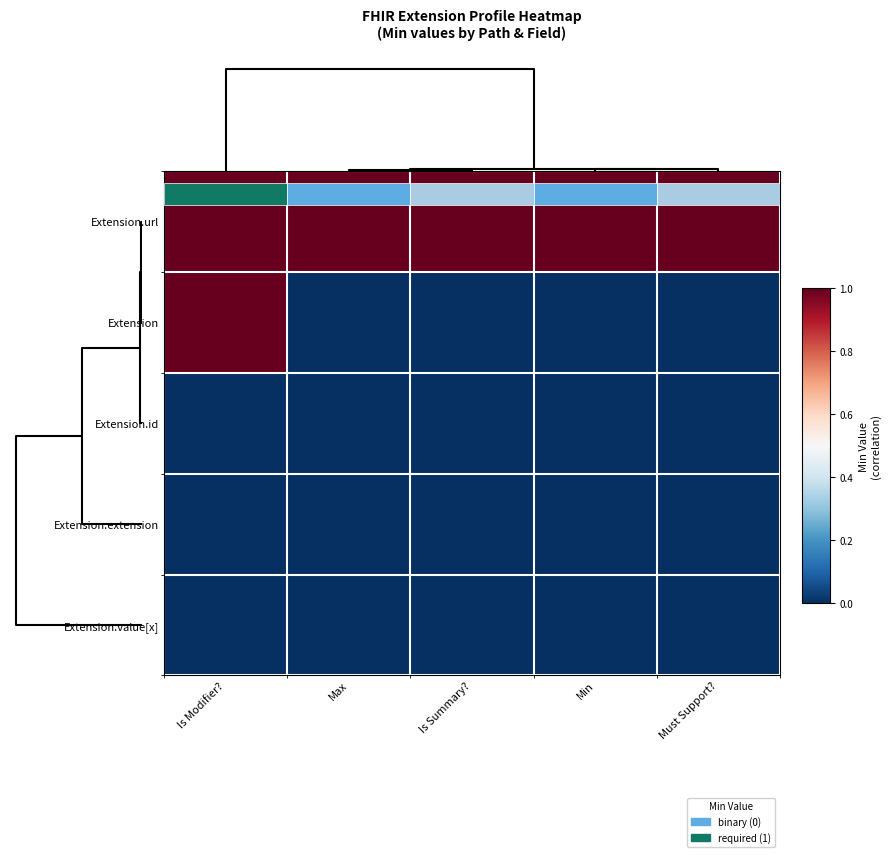

Reading left to right, list all the values displayed in this chart.

row_0: 0=1	1=1	2=1	3=1	4=1
row_1: 0=1	1=0	2=0	3=0	4=0
row_2: 0=0	1=0	2=0	3=0	4=0
row_3: 0=0	1=0	2=0	3=0	4=0
row_4: 0=0	1=0	2=0	3=0	4=0